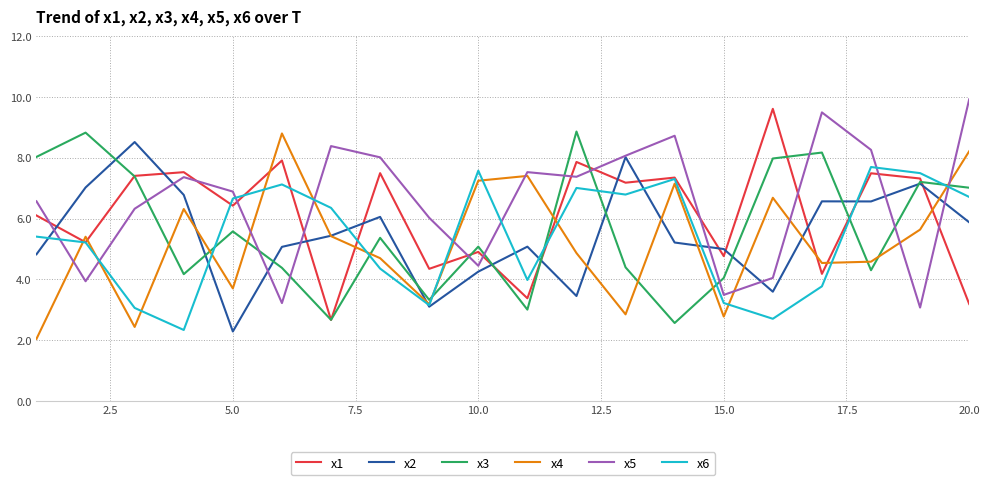

How many times do x3 and x5 cross each other?

11